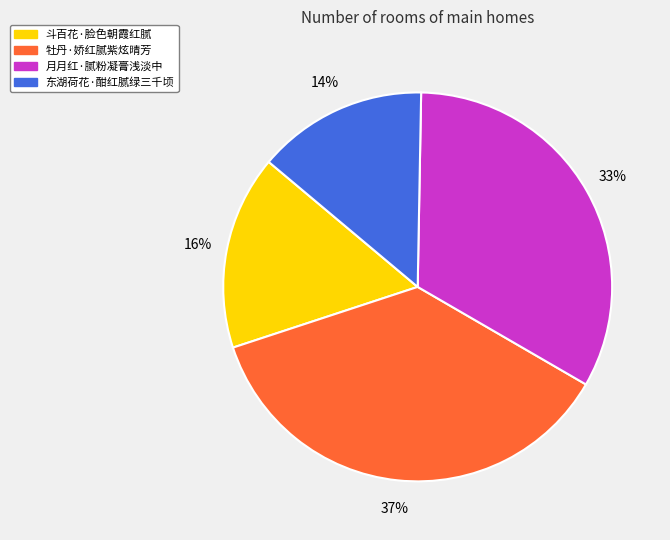

To the nearest percent, what is the combined percentage of 牡丹·娇红腻紫炫晴芳 and 东湖荷花·酣红腻绿三千顷?

51%